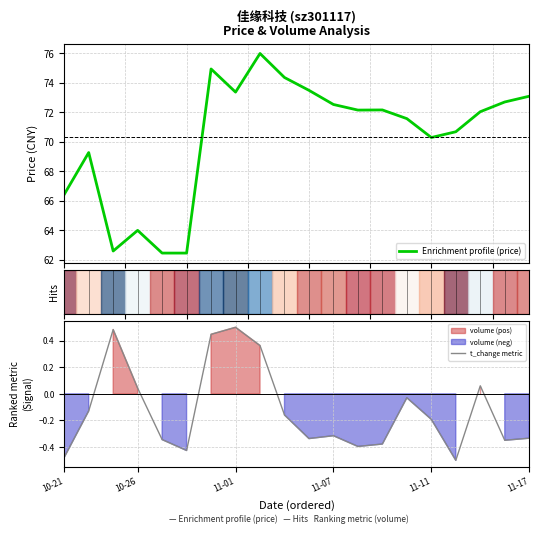

Is this an area chart (filled region under the line)?

No